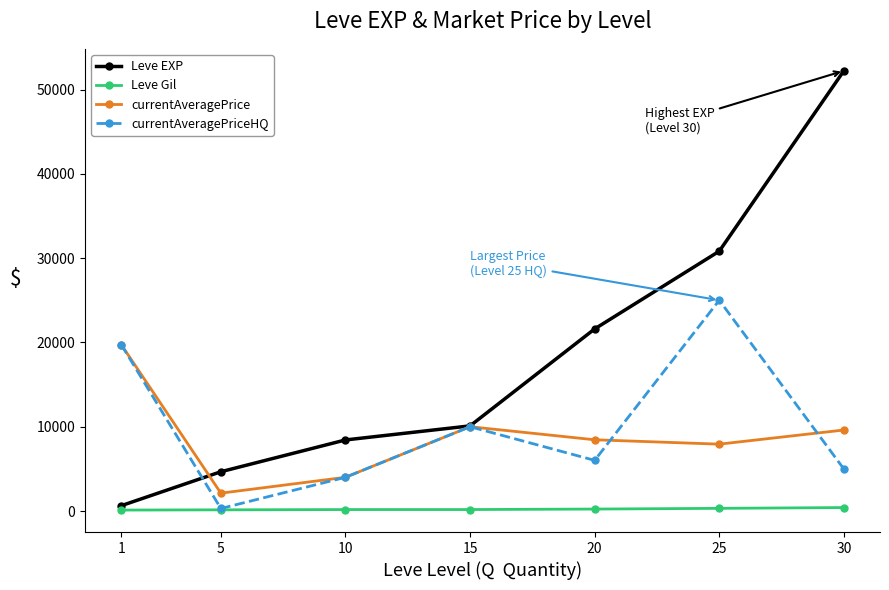

What is the value of the currentAveragePrice point at the 4th from the left?

10000.0